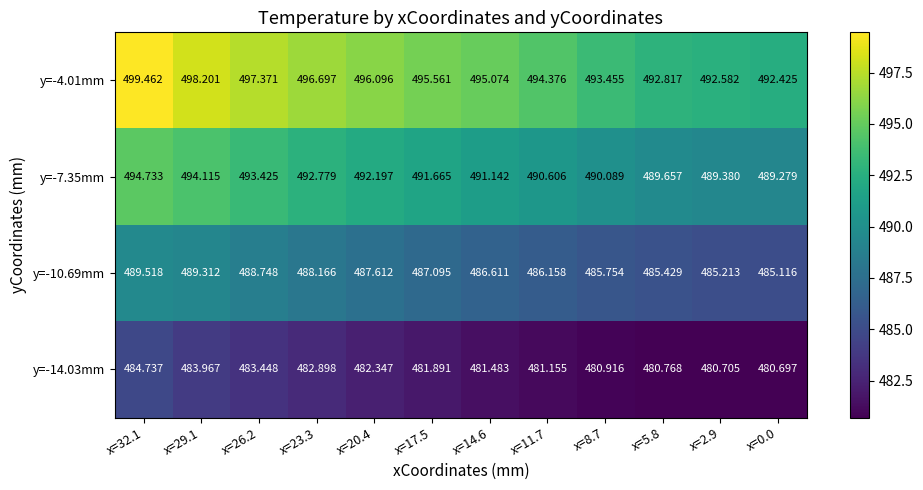

Which series changed the most between x=17.5 and x=2.9?

y=-4.01mm